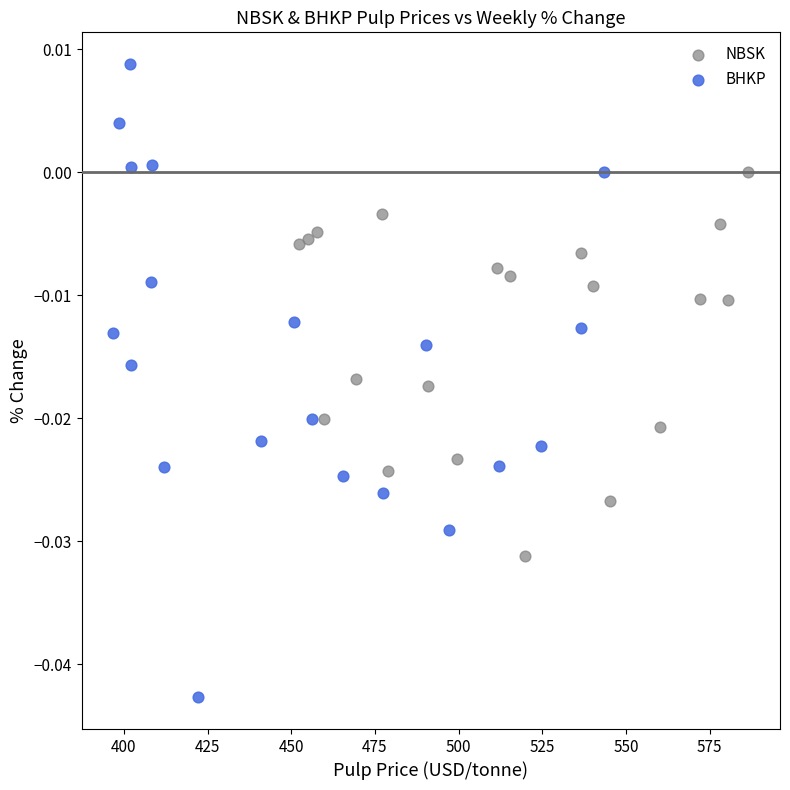

Which series contains the highest Y value?

BHKP